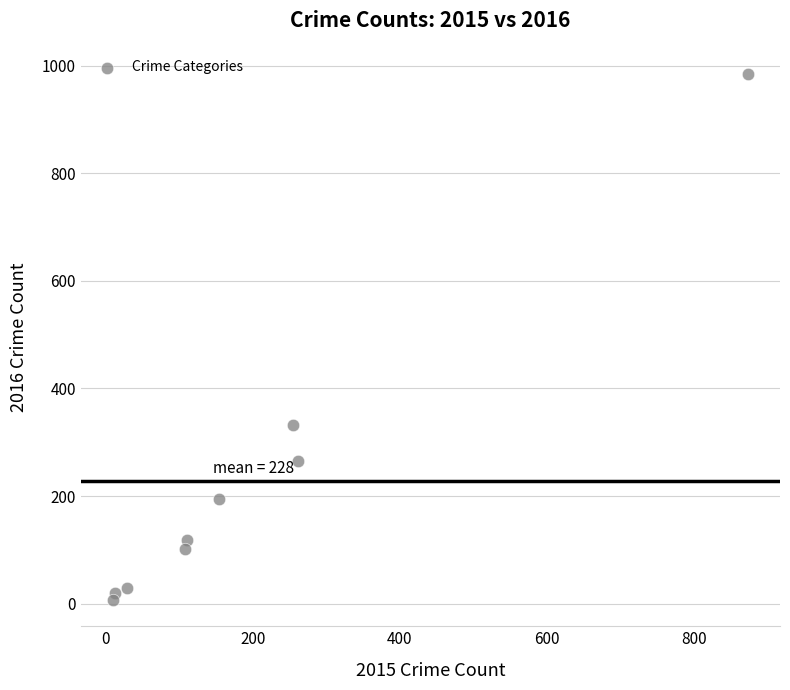

What is the average Y value?

228